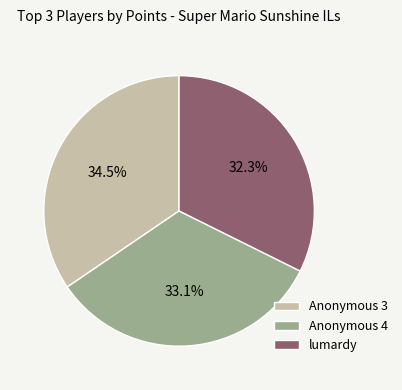

Does Anonymous 3 represent more than half of the total?

No